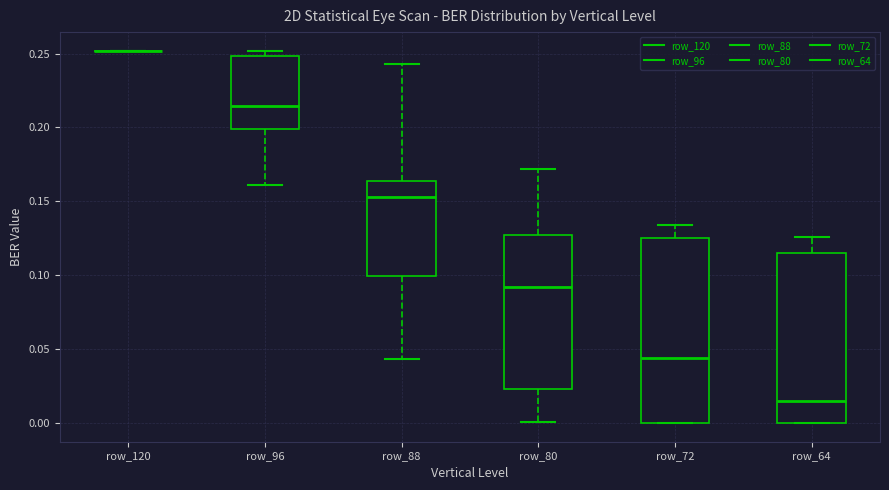

Where is the upper edge of the box for row_96 on the y-axis? The values are not printed on the chart, so give them approximately, as read against the axis.

0.250